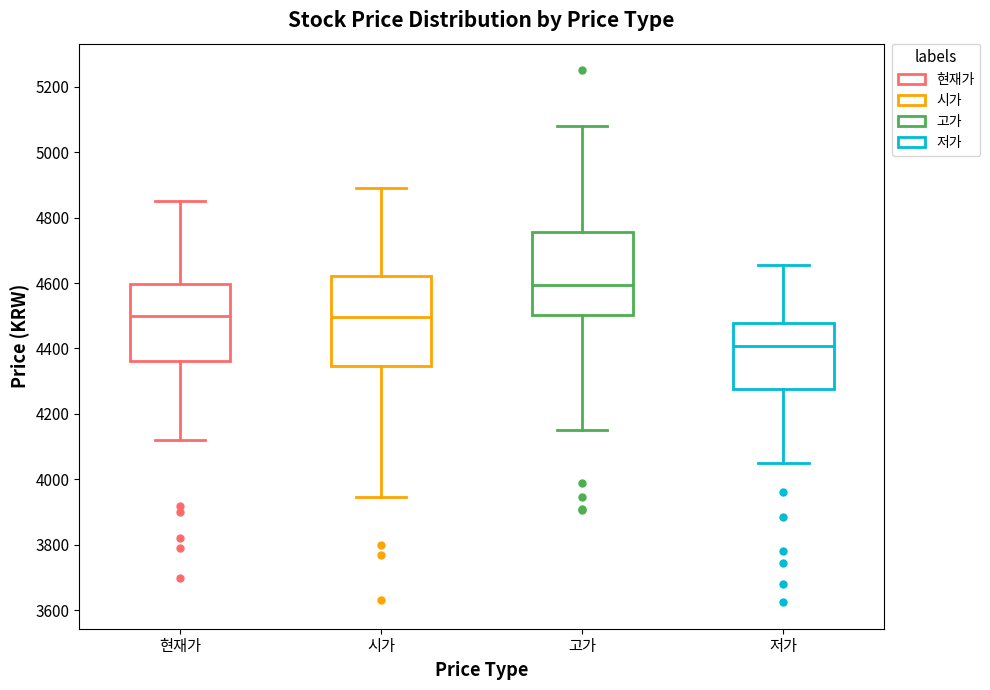

Reading left to right, transcribe this box plot: for each box, give where its median line is, the range the box spans, and where its two whiskers end, as read against the y-axis. The values are not printed on the chart, so give them approximately, as read against the axis.

현재가: median 4500, box 4360 to 4600, whiskers 4120 to 4860
시가: median 4500, box 4340 to 4620, whiskers 3940 to 4900
고가: median 4600, box 4500 to 4760, whiskers 4160 to 5080
저가: median 4400, box 4280 to 4480, whiskers 4060 to 4660